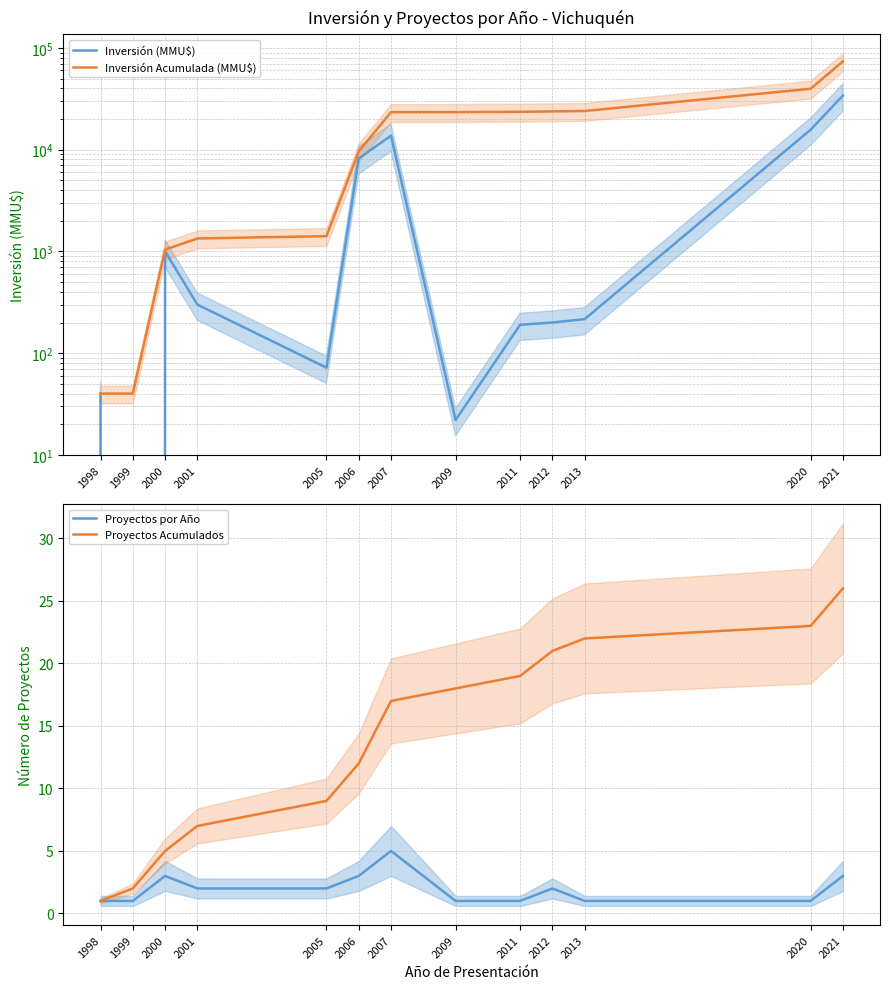

True or false: Proyectos Acumulados has a value of 1 at 1998.

True